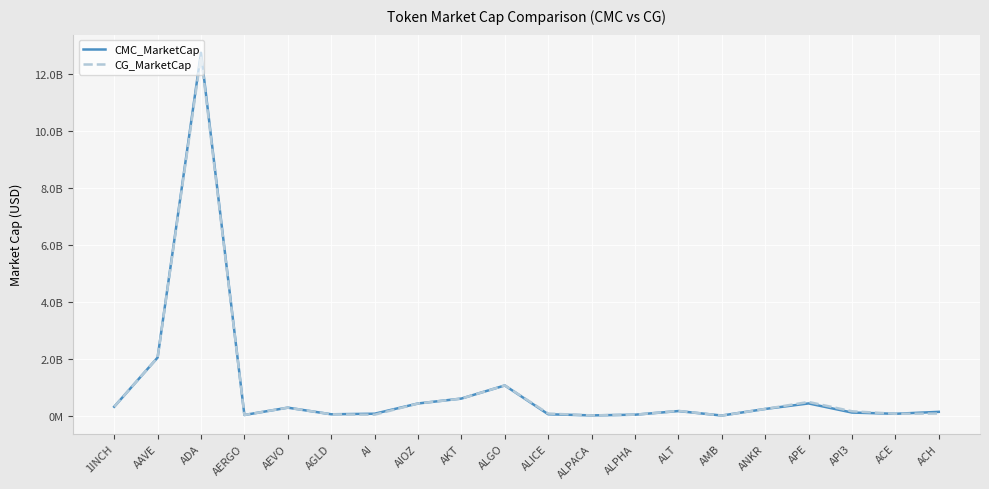

What are all the series names shown in the legend?

CMC_MarketCap, CG_MarketCap